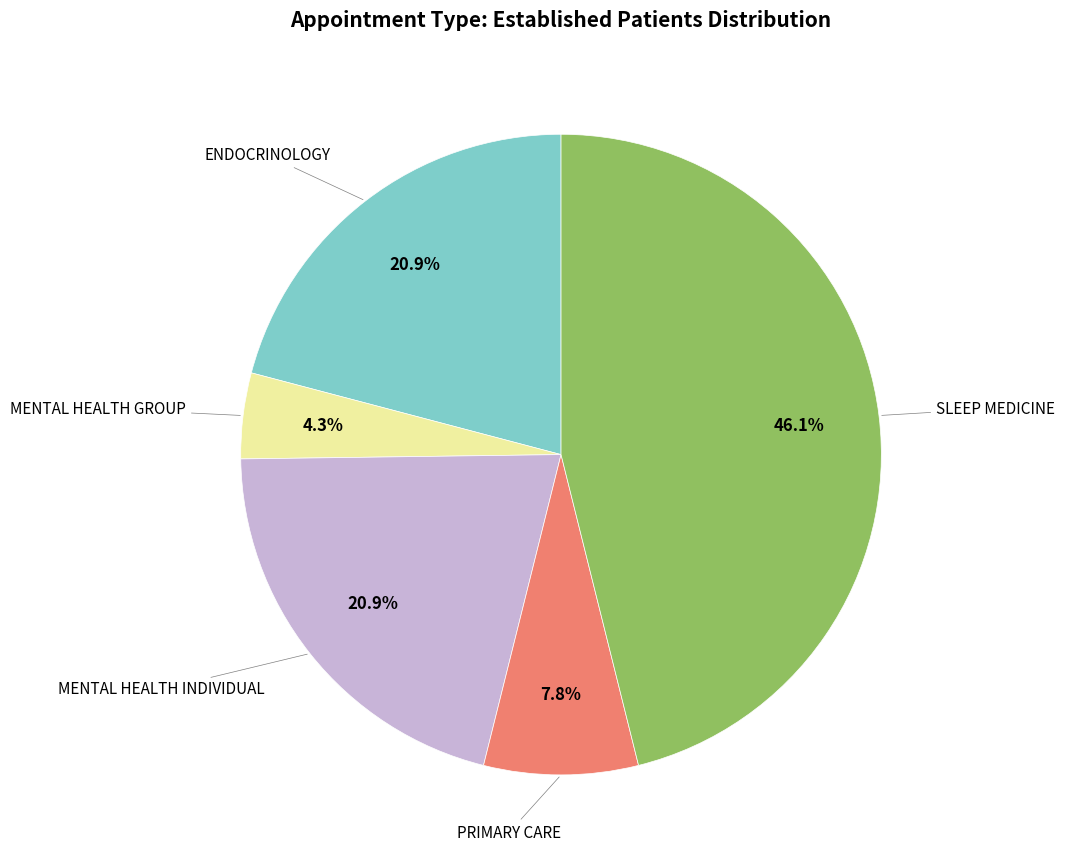

Is there any slice that represents more than half of the pie?

No